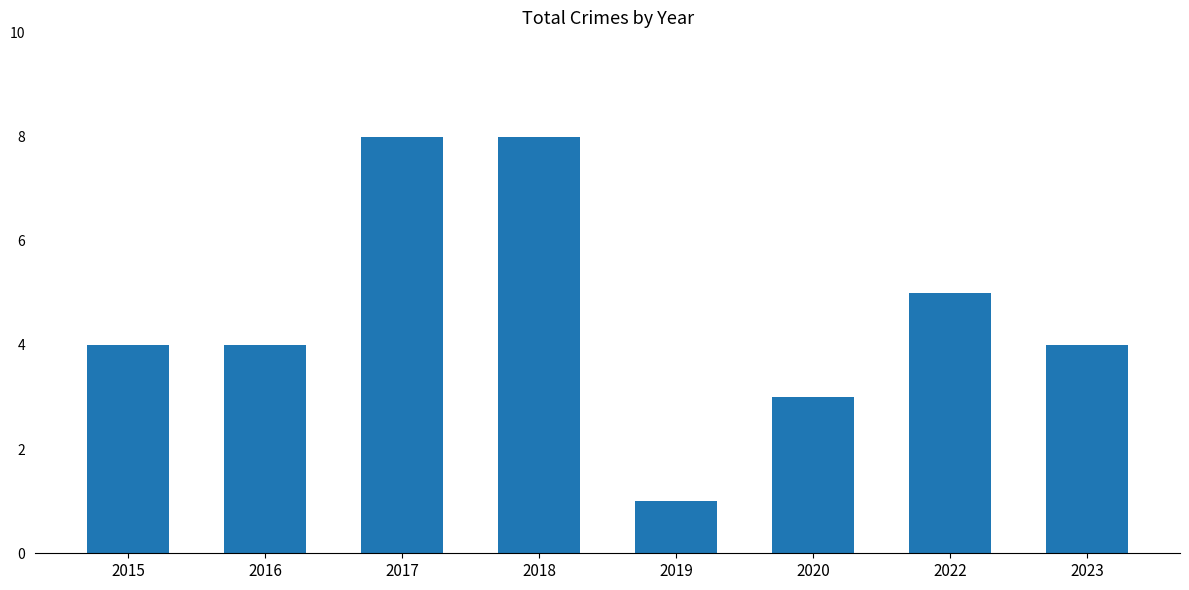

Reading right to left, what are all the values shown in this chart?

4	5	3	1	8	8	4	4